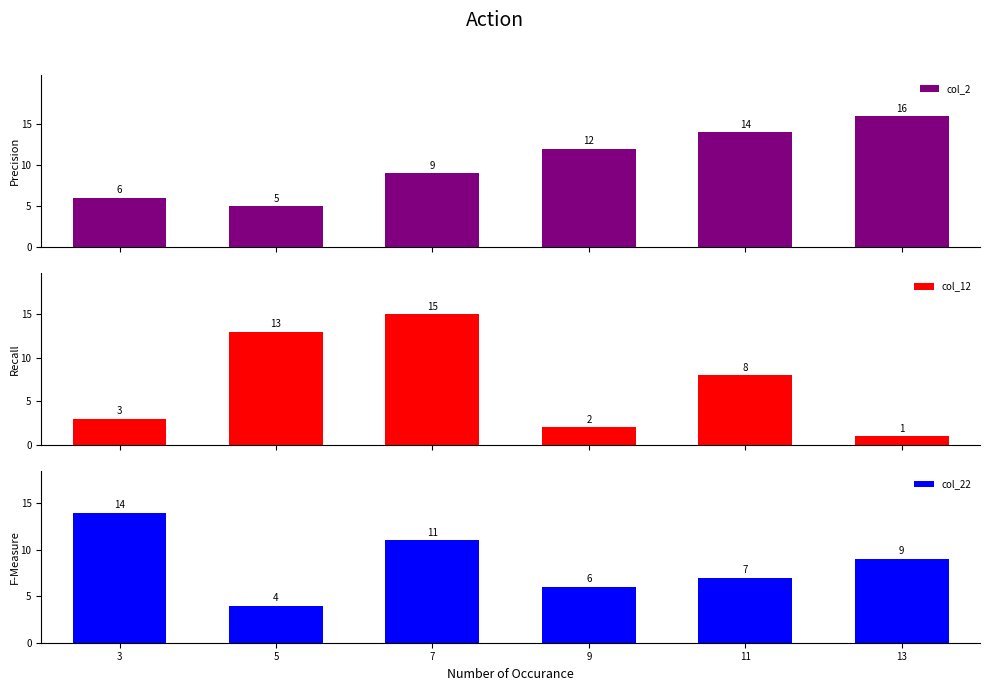

How many categories are shown in the chart?

6